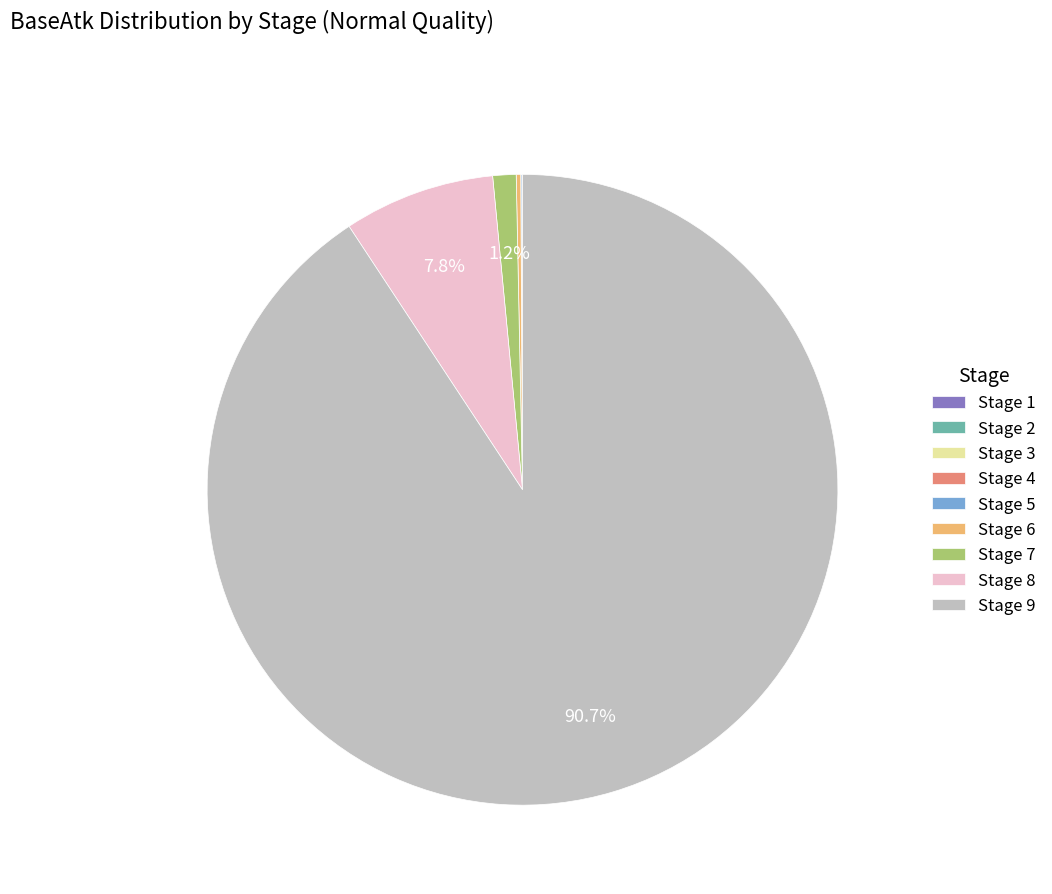

Is there any slice that represents more than half of the pie?

Yes